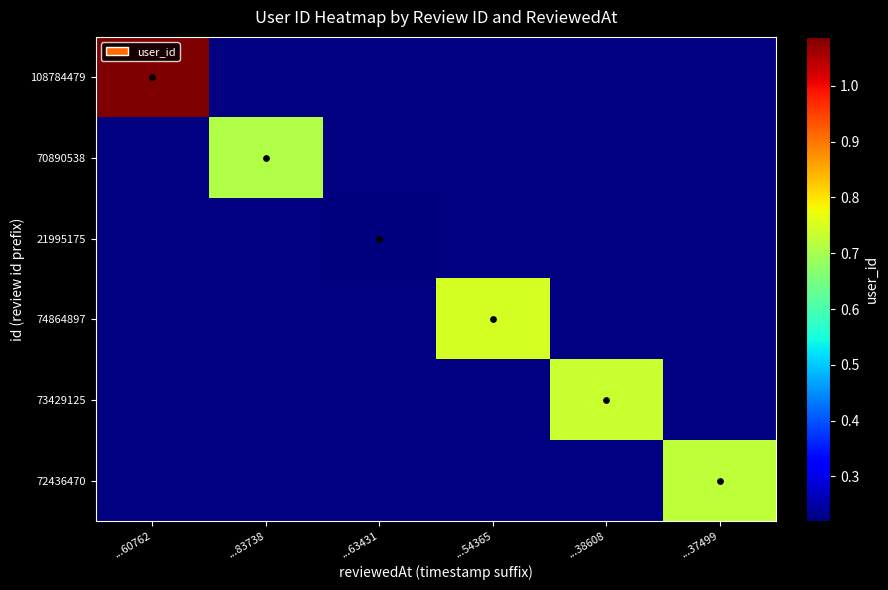

Which has a higher value, ...38608 or ...60762?

...60762